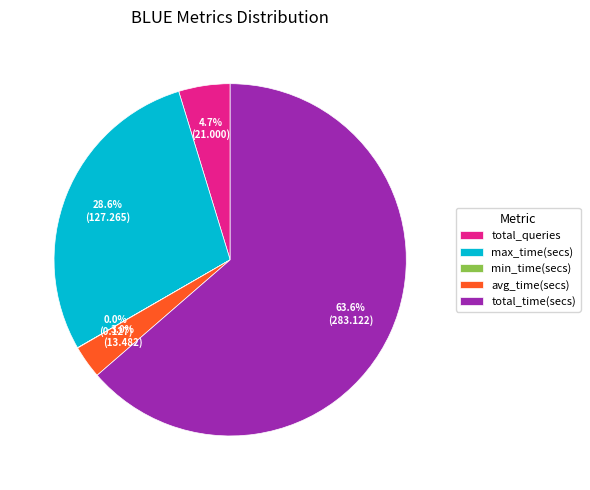

To the nearest percent, what is the difference between the total_queries and max_time(secs) slice percentages?

24%